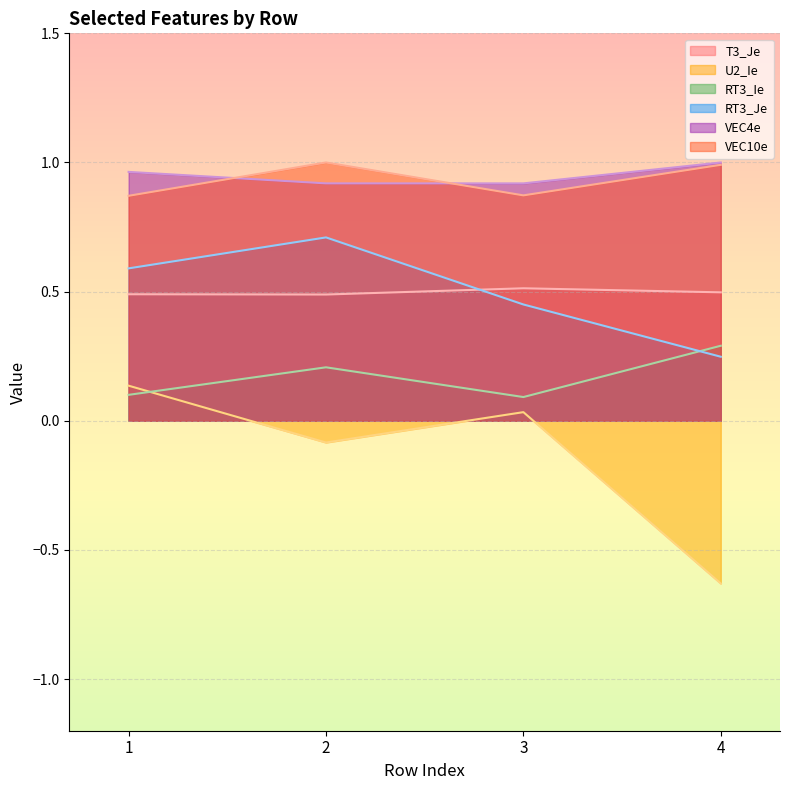

Reading right to left, list all the values displayed in this chart.

T3_Je: 0.5	0.5	0.5	0.5
U2_Ie: -0.6	0.0	-0.1	0.1
RT3_Ie: 0.3	0.1	0.2	0.1
RT3_Je: 0.2	0.5	0.7	0.6
VEC4e: 1.0	0.9	0.9	1.0
VEC10e: 1.0	0.9	1.0	0.9